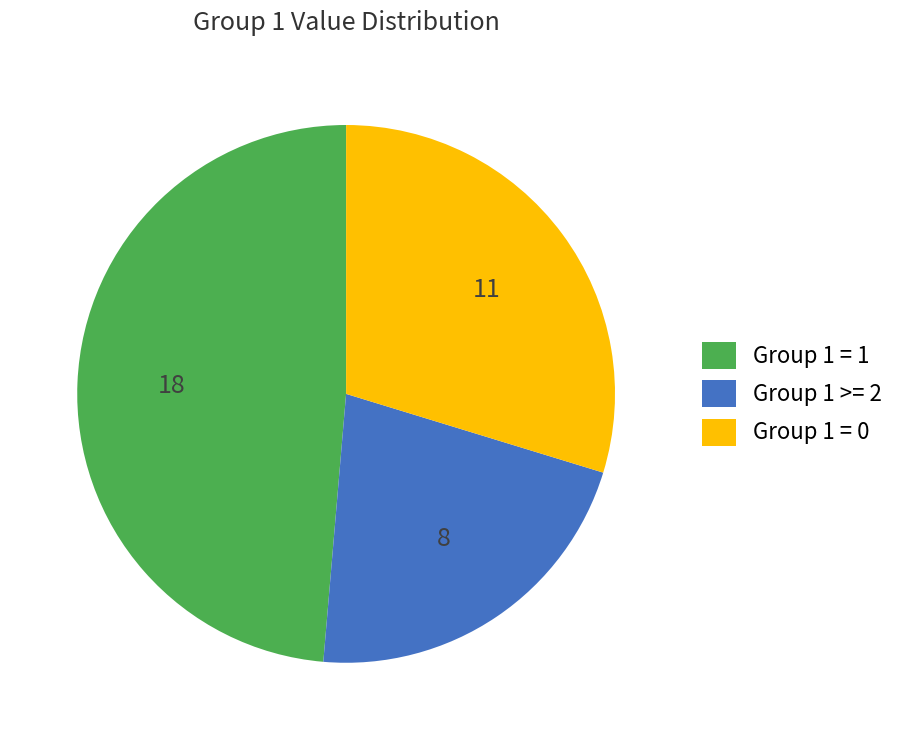

Is there any slice that represents more than half of the pie?

No